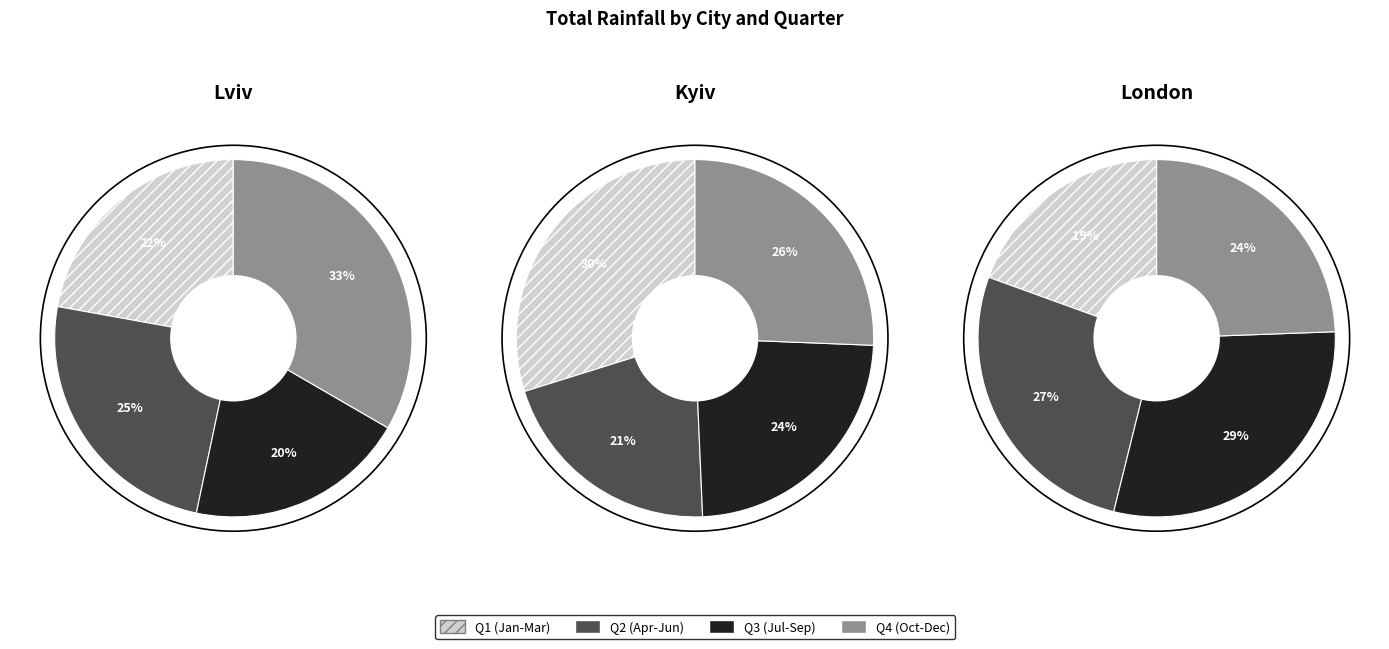

How many slices are in this pie chart?

12